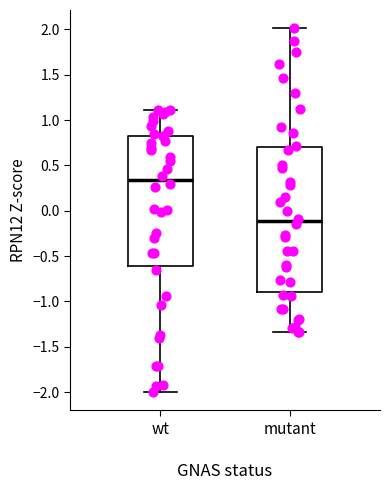

Reading left to right, read every box against the y-axis: the position of its median line, the range the box covers, and the ends of its whiskers. The values are not printed on the chart, so give them approximately, as read against the axis.

wt: median 0.35, box -0.60 to 0.85, whiskers -2.00 to 1.10
mutant: median -0.10, box -0.90 to 0.70, whiskers -1.35 to 2.00